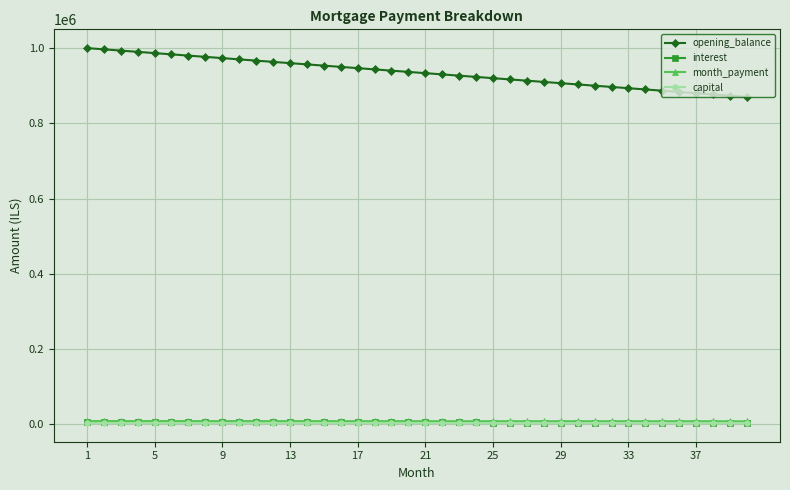

At how many categories does at least one series exceed 619736?

40